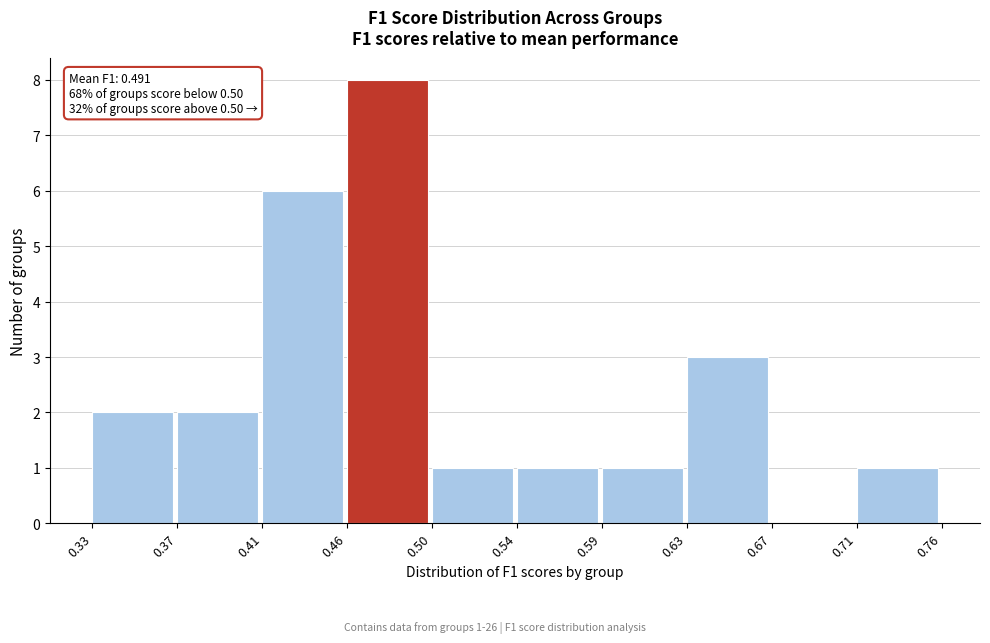

Reading right to left, transcribe all the data shown in this chart.

0.71=1	0.67=0	0.63=3	0.59=1	0.54=1	0.50=1	0.46=8	0.41=6	0.37=2	0.33=2